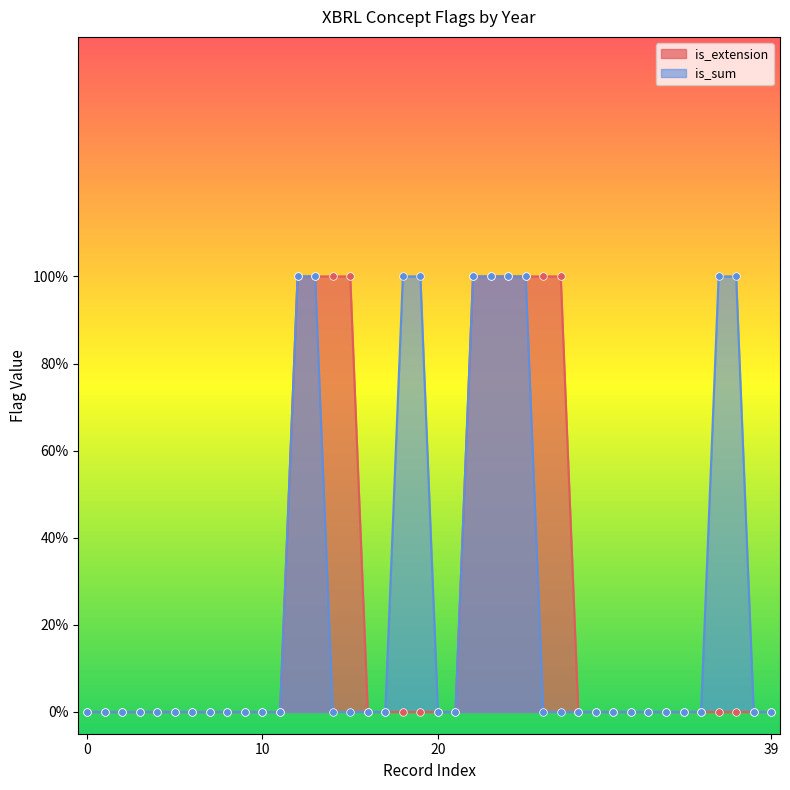

What are all the series names shown in the legend?

is_extension, is_sum